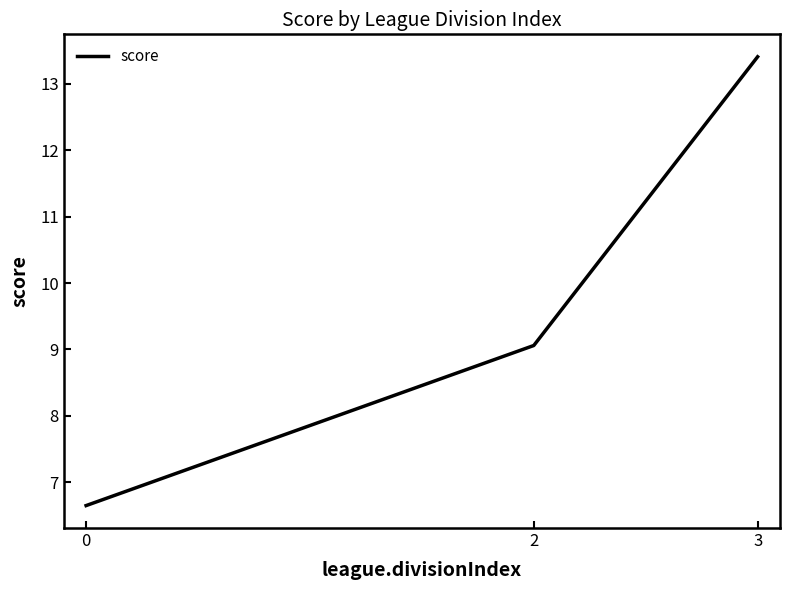

What value does the data have at 0?

6.6